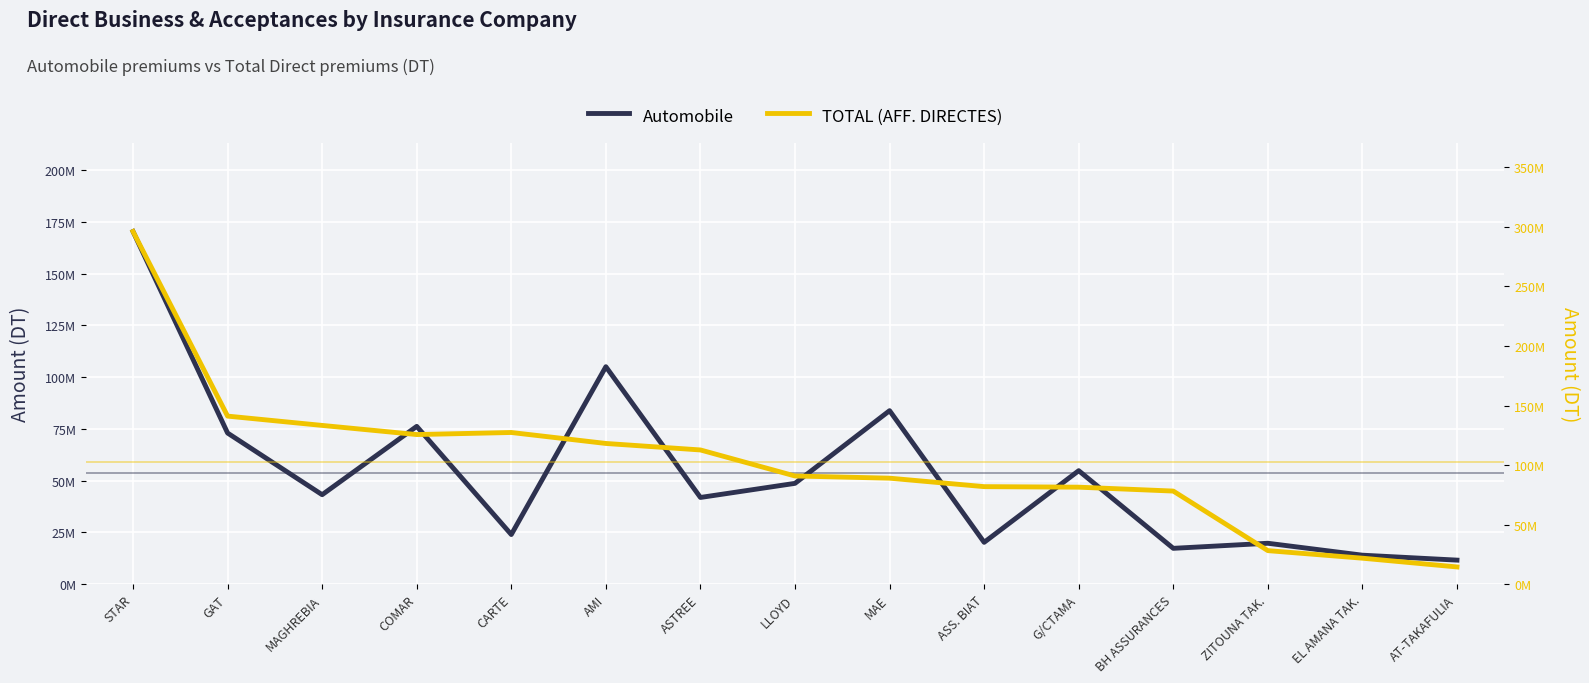

What is the label of the 2nd point from the right?

EL AMANA TAK.